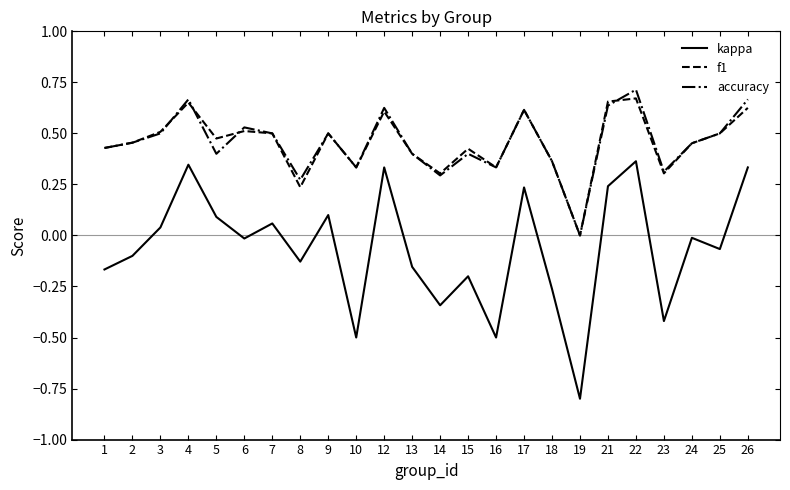

Is the value of f1 at 15 greater than the value of accuracy at 23?

Yes